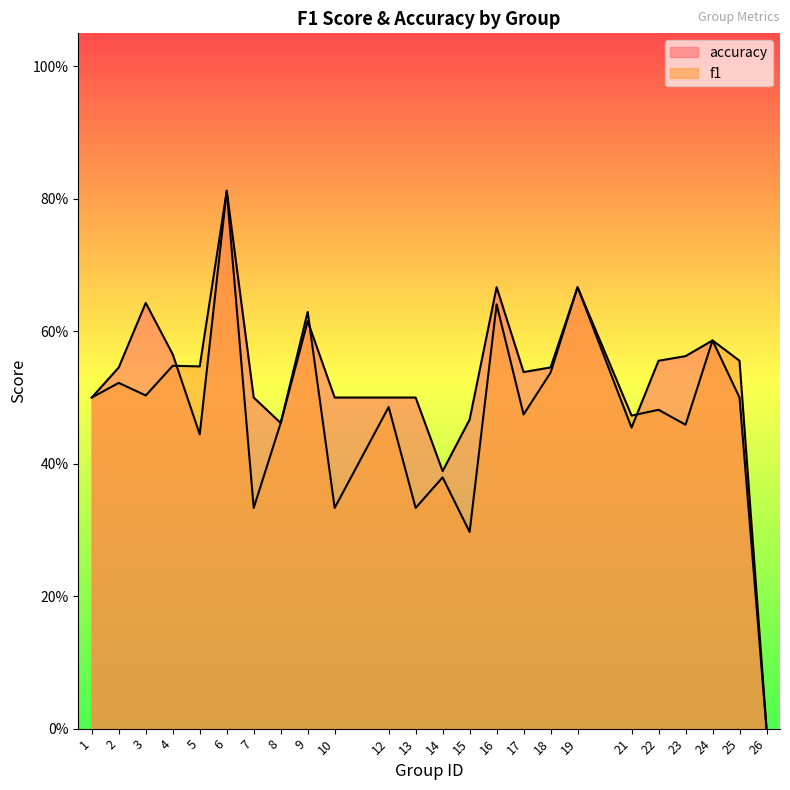

What is the difference between the maximum and second lowest values in the f1 series?

0.5